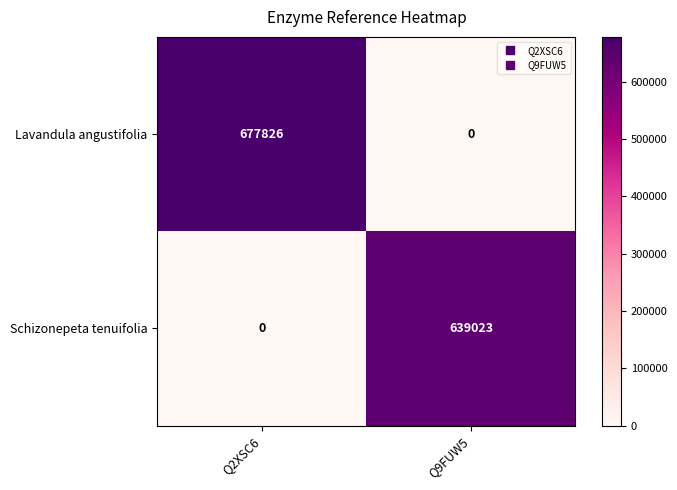

Reading right to left, extract all data points from this chart.

Lavandula angustifolia: Q9FUW5=0	Q2XSC6=677826
Schizonepeta tenuifolia: Q9FUW5=639023	Q2XSC6=0